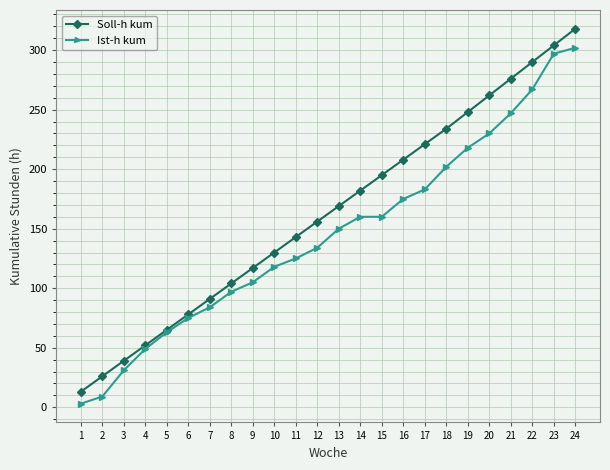

What are all the series names shown in the legend?

Soll-h kum, Ist-h kum